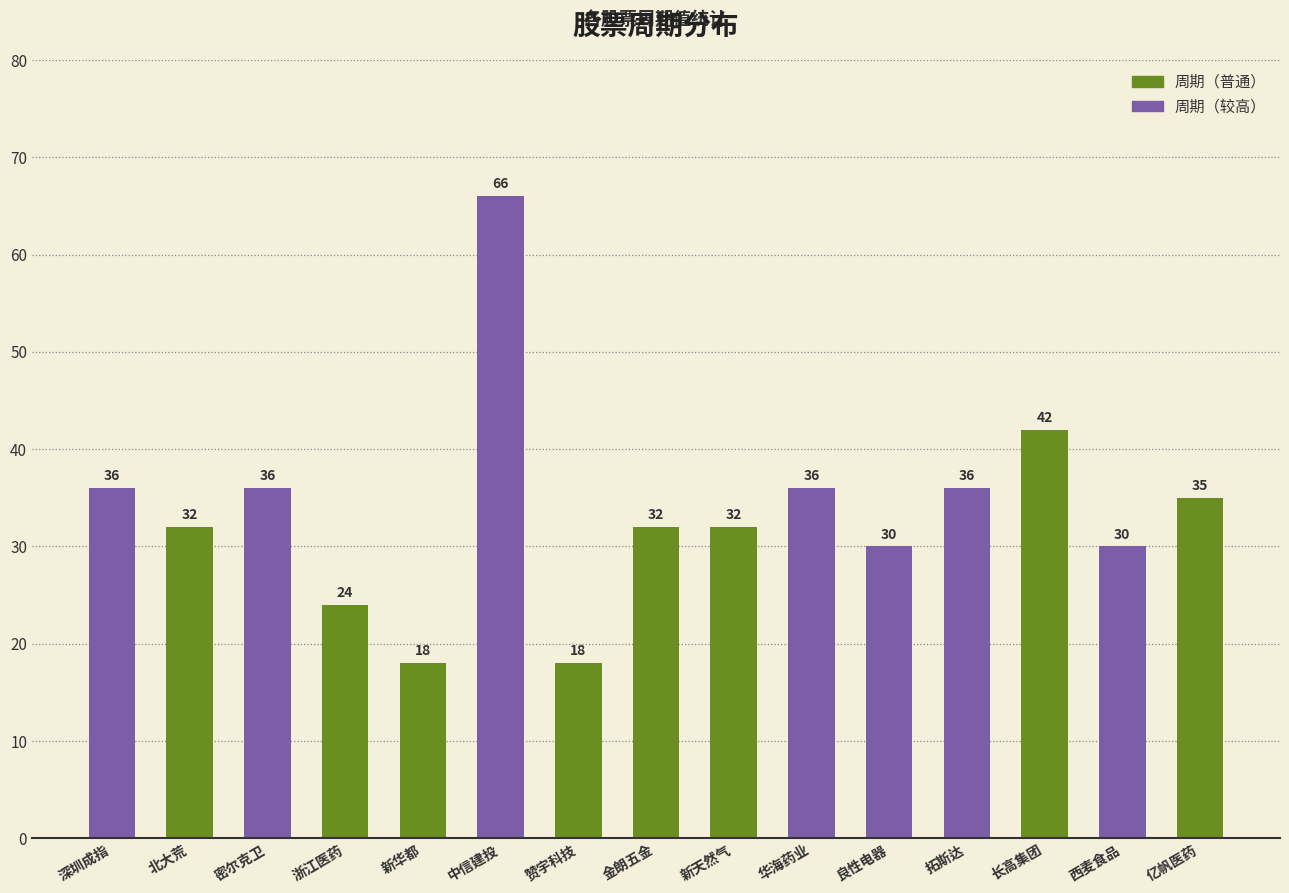

What is the minimum value shown in the chart?

18